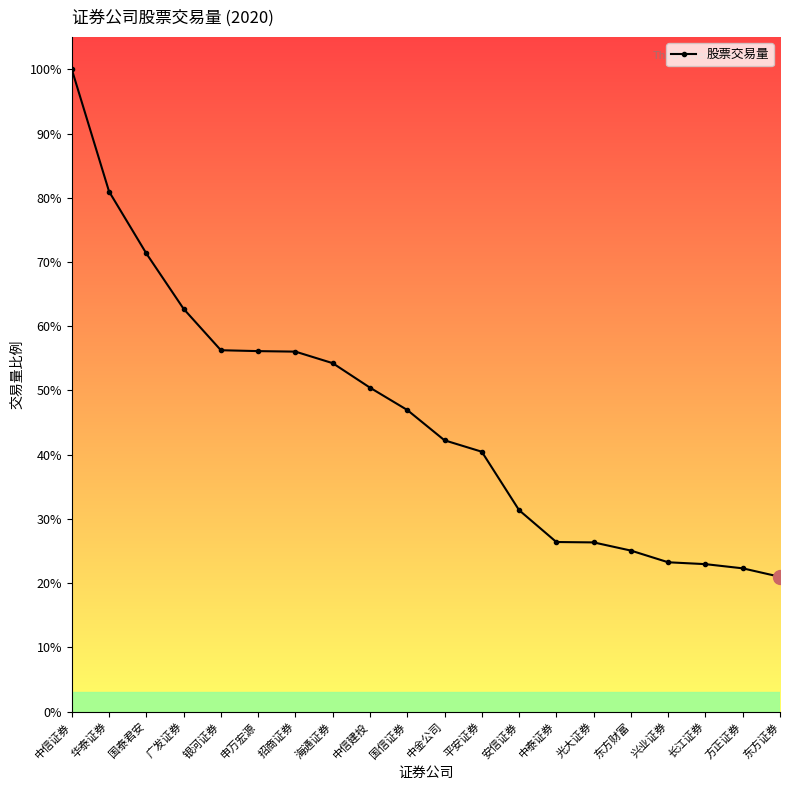

What is the difference between the second highest and second lowest values?

7283675